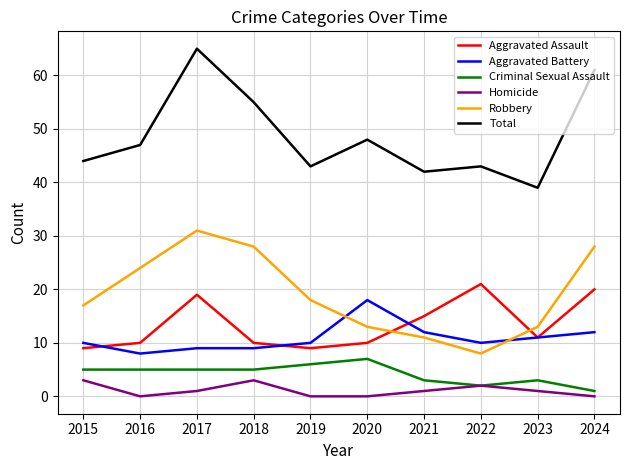

True or false: Criminal Sexual Assault has more than 0 interior local peaks.

True